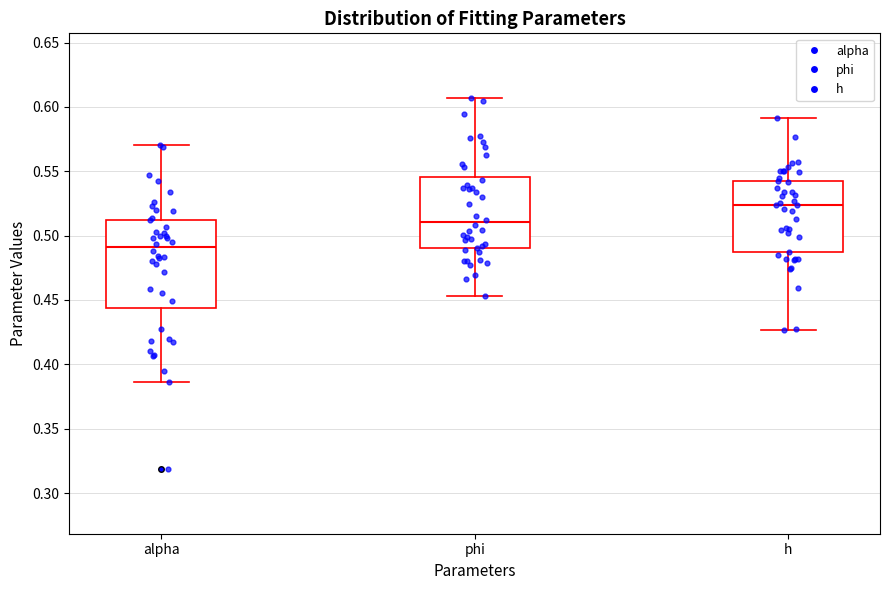

Reading left to right, transcribe this box plot: for each box, give where its median line is, the range the box spans, and where its two whiskers end, as read against the y-axis. The values are not printed on the chart, so give them approximately, as read against the axis.

alpha: median 0.490, box 0.445 to 0.510, whiskers 0.385 to 0.570
phi: median 0.510, box 0.490 to 0.545, whiskers 0.455 to 0.605
h: median 0.525, box 0.485 to 0.545, whiskers 0.425 to 0.590